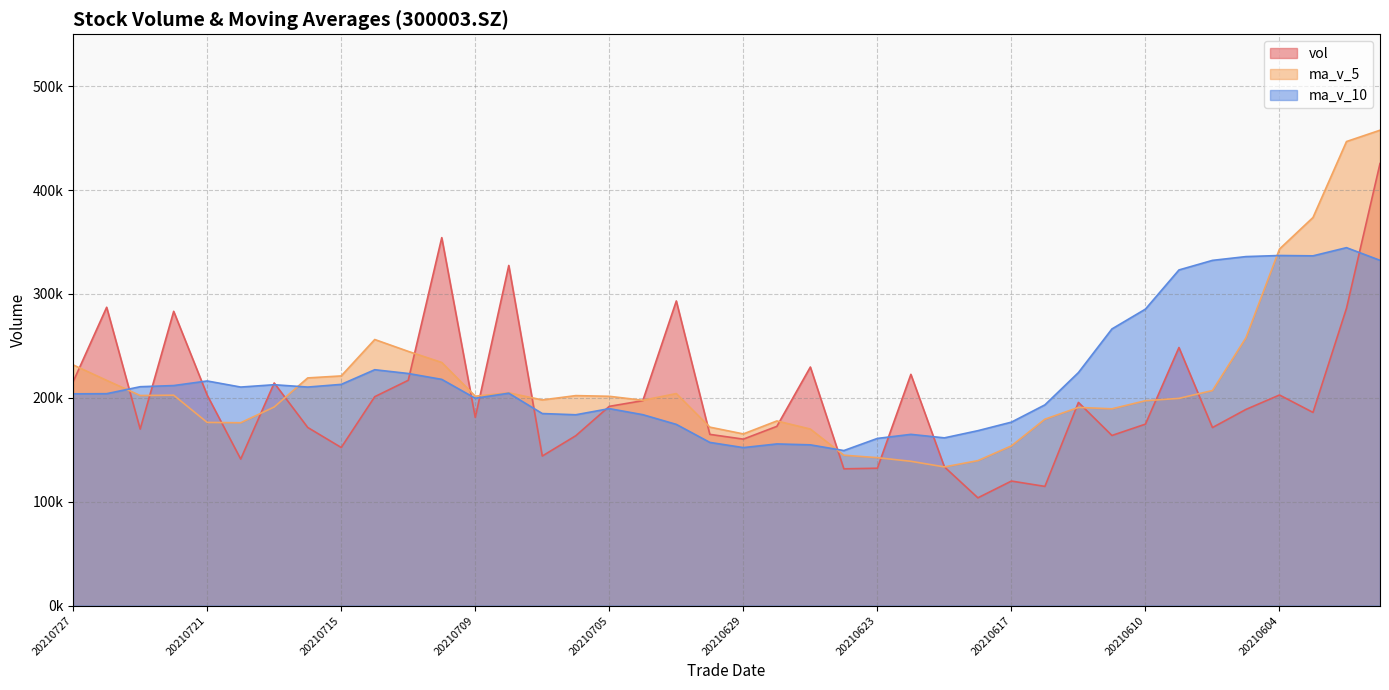

At which category does ma_v_5 reach its first local peak?

20210722